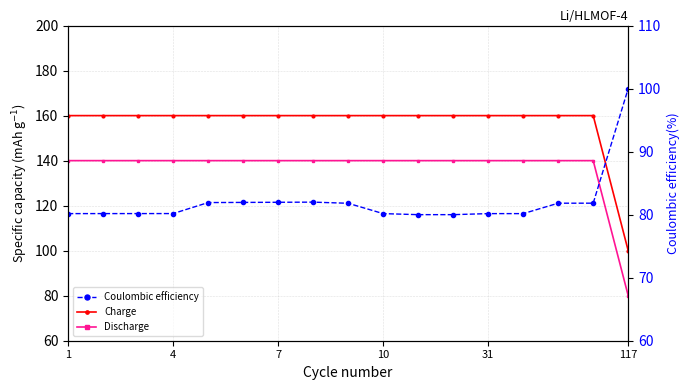

What is the sum of all Coulombic efficiency values?

1394.4